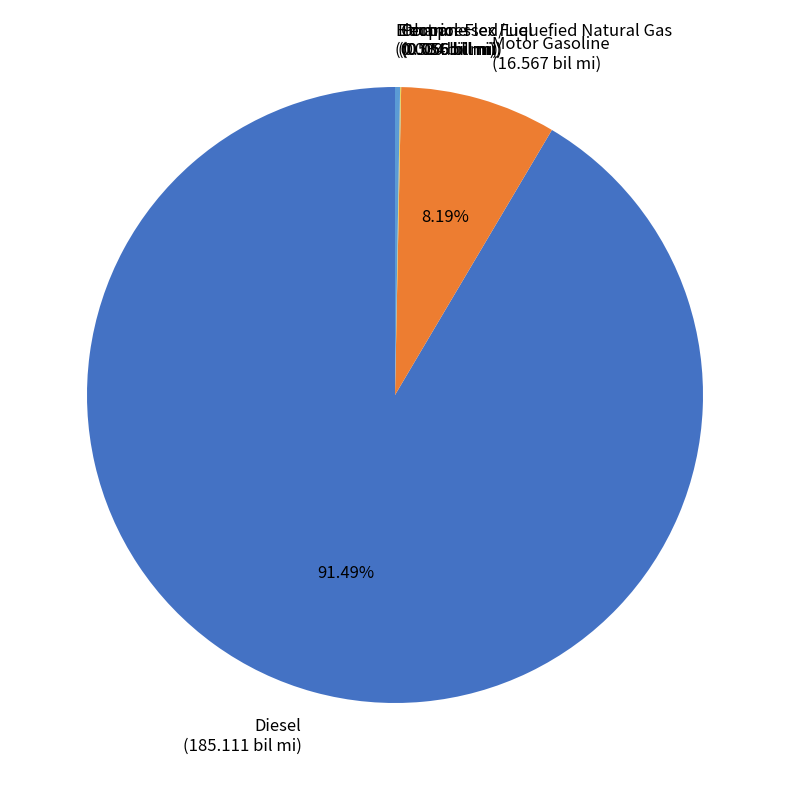

Approximately how many times larger is the value at Diesel compared to Motor Gasoline?

11.2